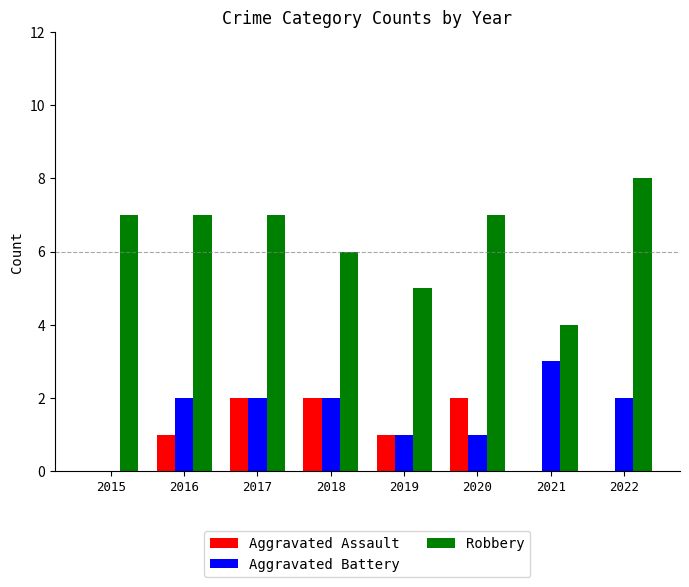

What is the total value across all series at 2022?

10